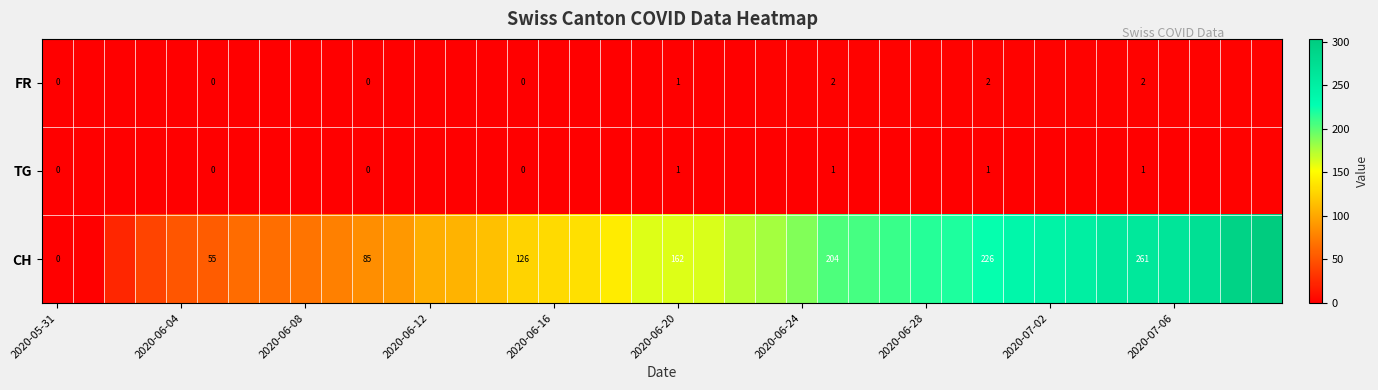

How many series are shown in this chart?

3